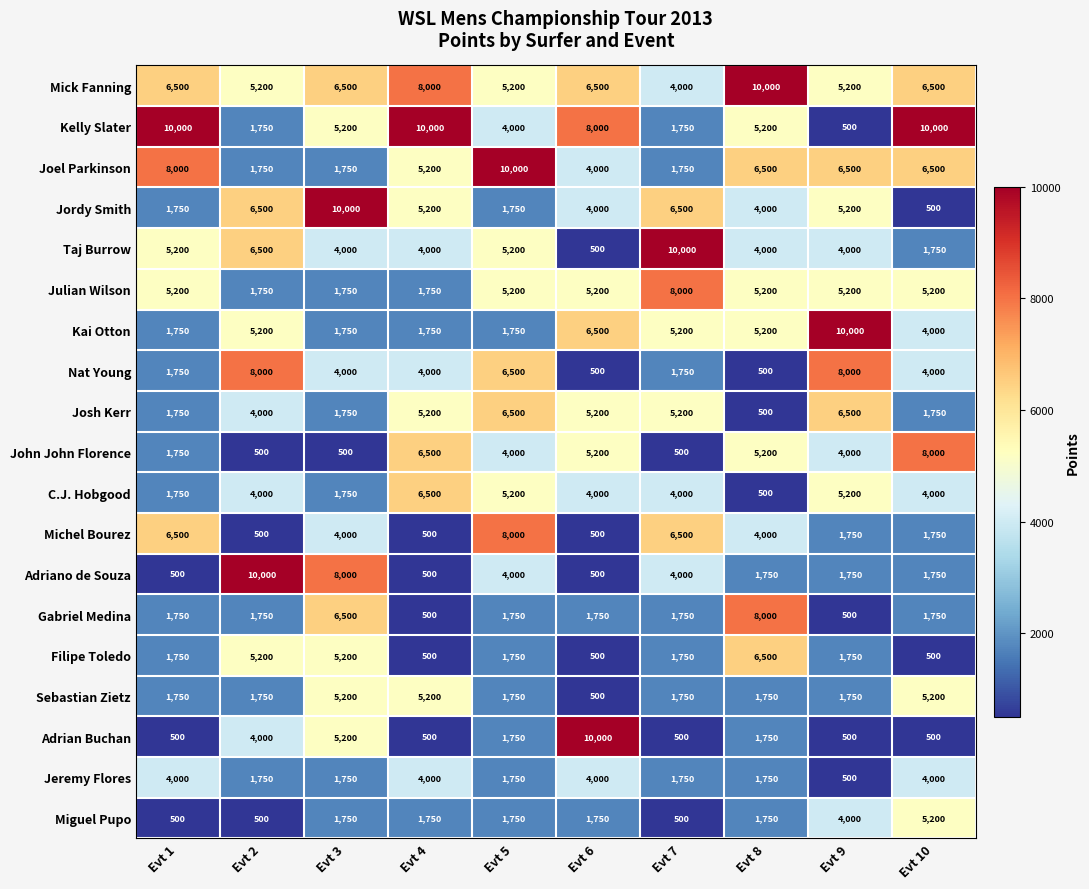

What is the total value across all series at Evt 3?

76550